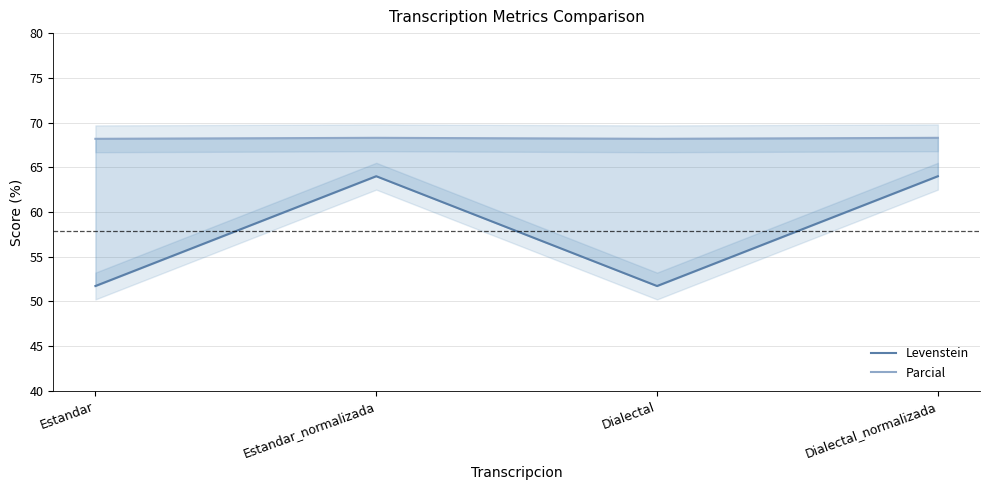

Which has a higher value, Dialectal_normalizada or Estandar?

Dialectal_normalizada